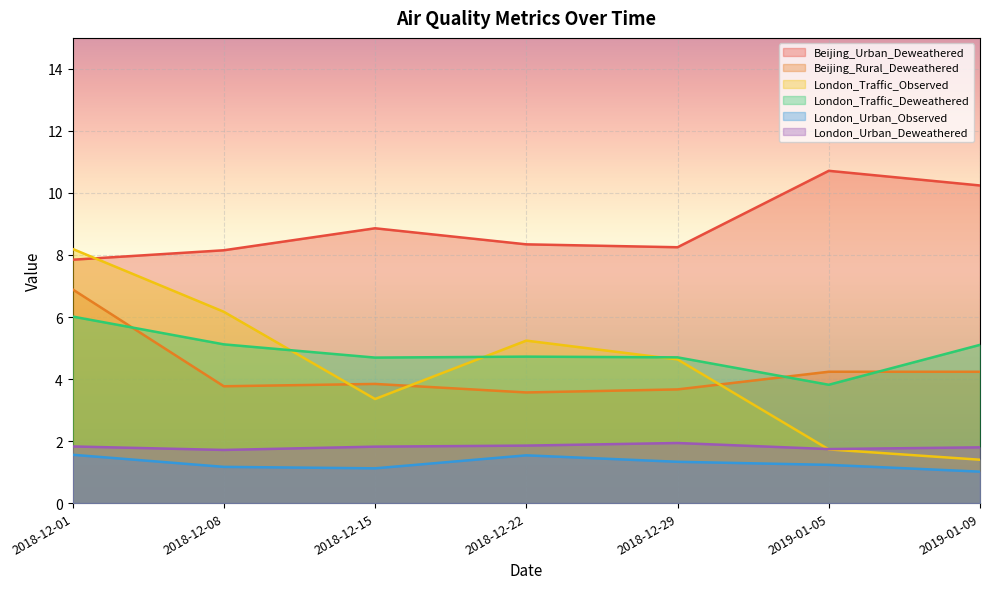

How many lines are shown in the chart?

6